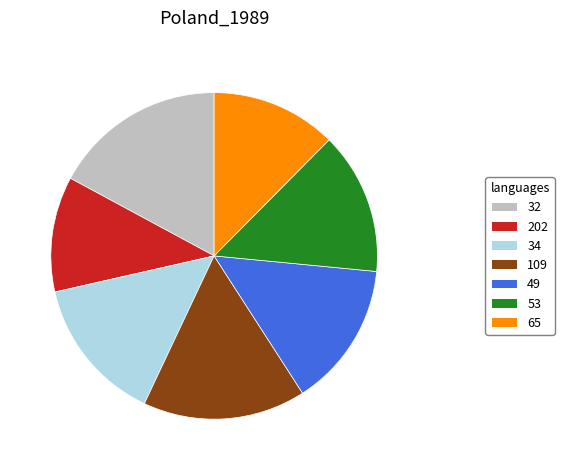

Is it true that 49 is 14% of the pie?

True